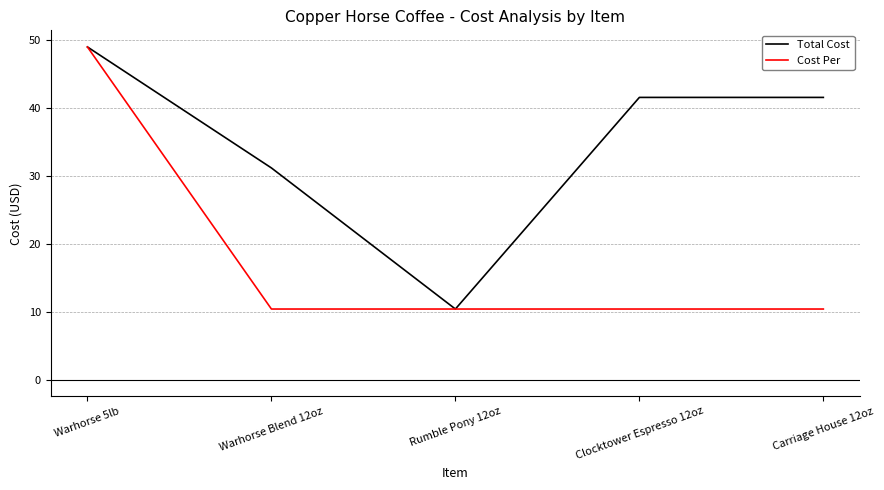

What is the minimum value for Cost Per?

10.4